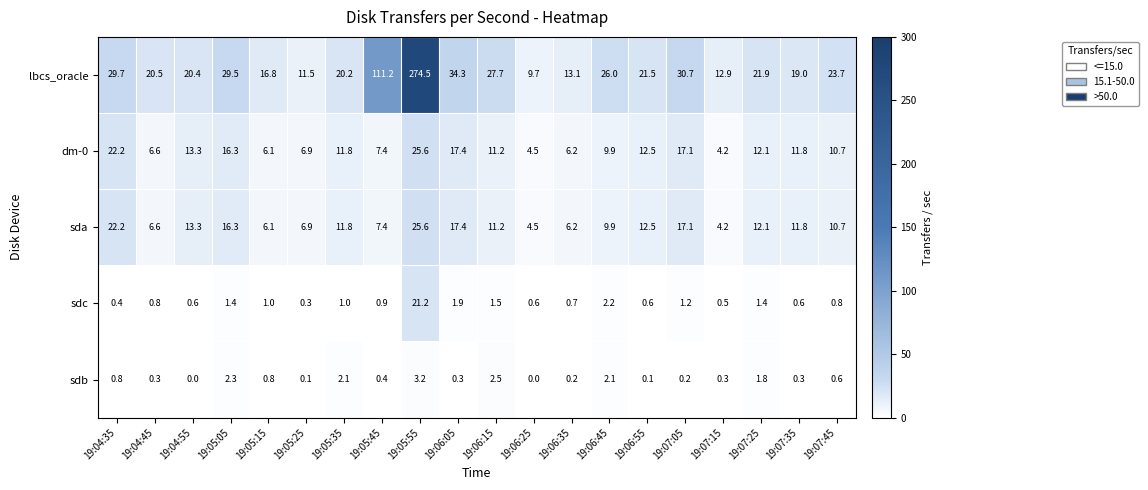

How many data points in sdb are above 0?

18